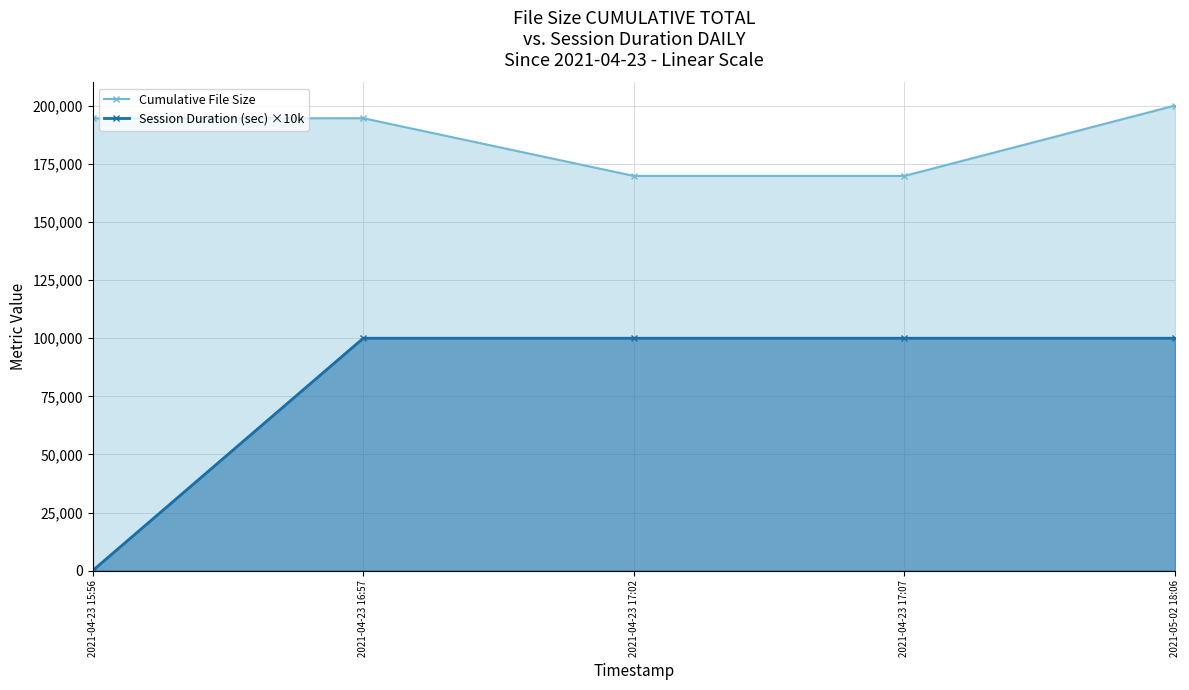

What is the difference between the maximum and second lowest values in the Cumulative File Size series?

30293